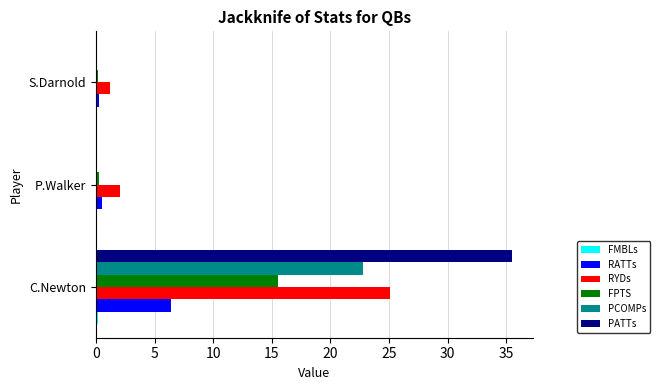

Which series has the largest total across all categories?

PATTs